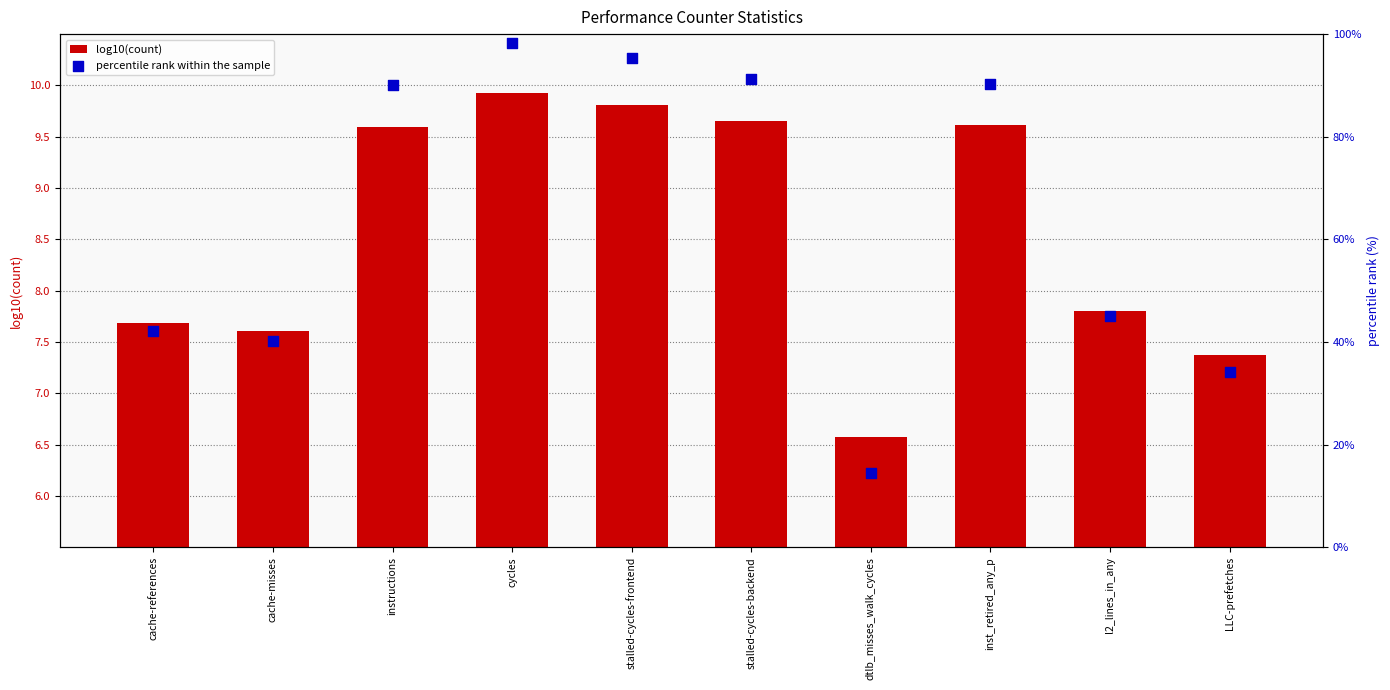

At which category is the sum across all series the highest?

cycles